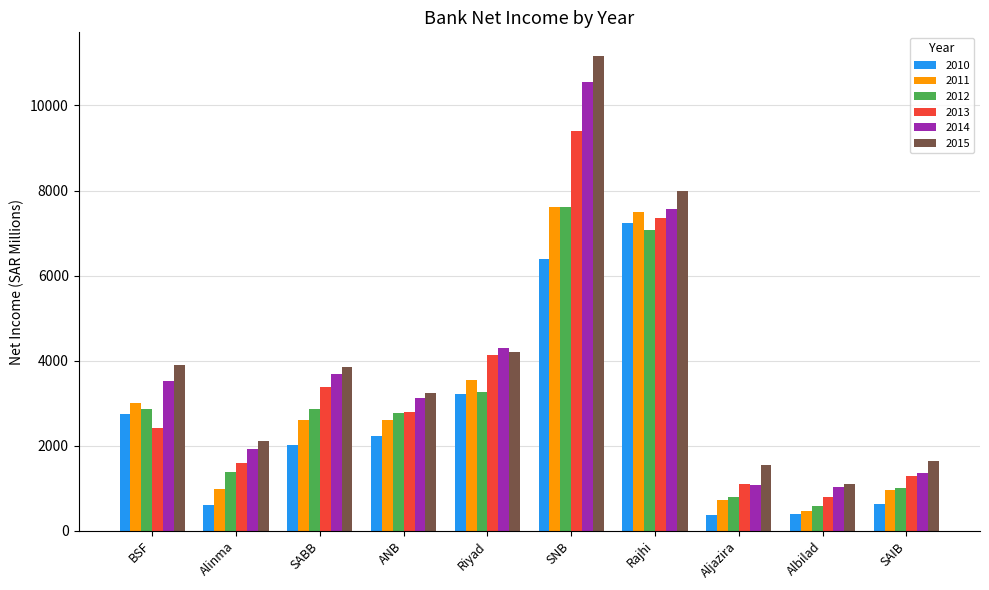

Count the number of categories in the chart.

10